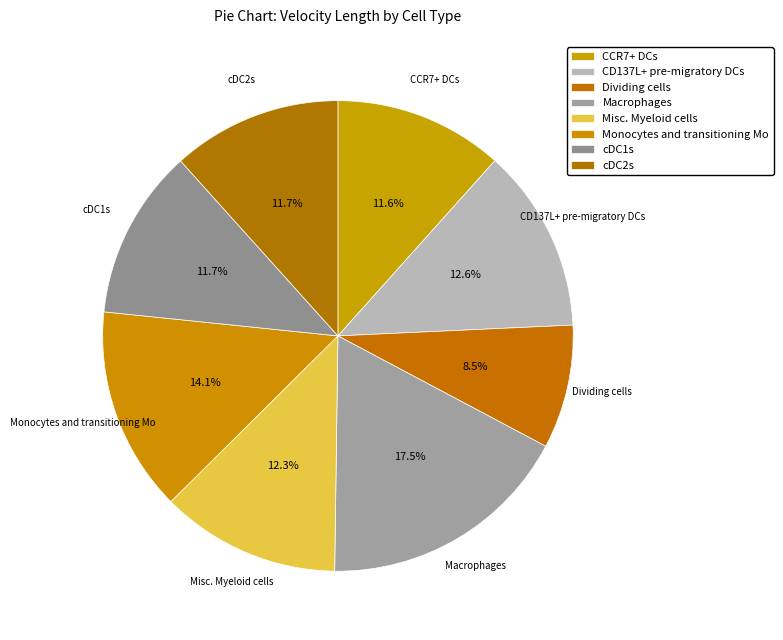

Approximately how many times larger is the value at Misc. Myeloid cells compared to Monocytes and transitioning Mo?

0.9